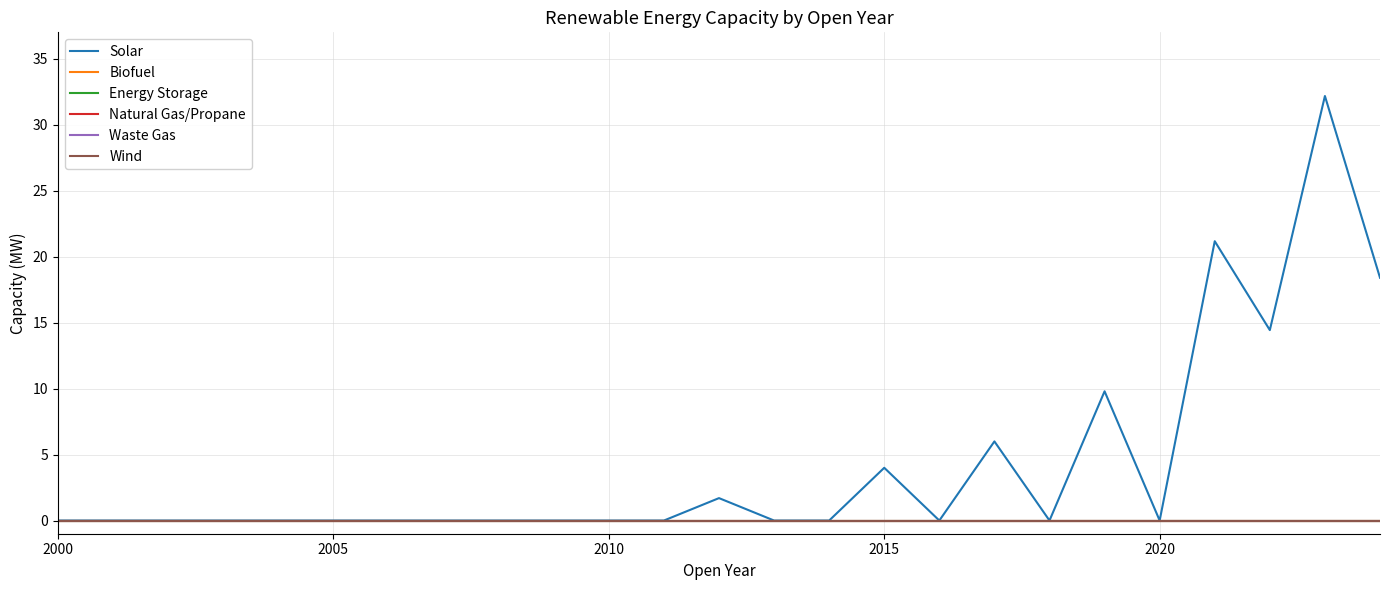

Does the chart have visible grid lines?

Yes